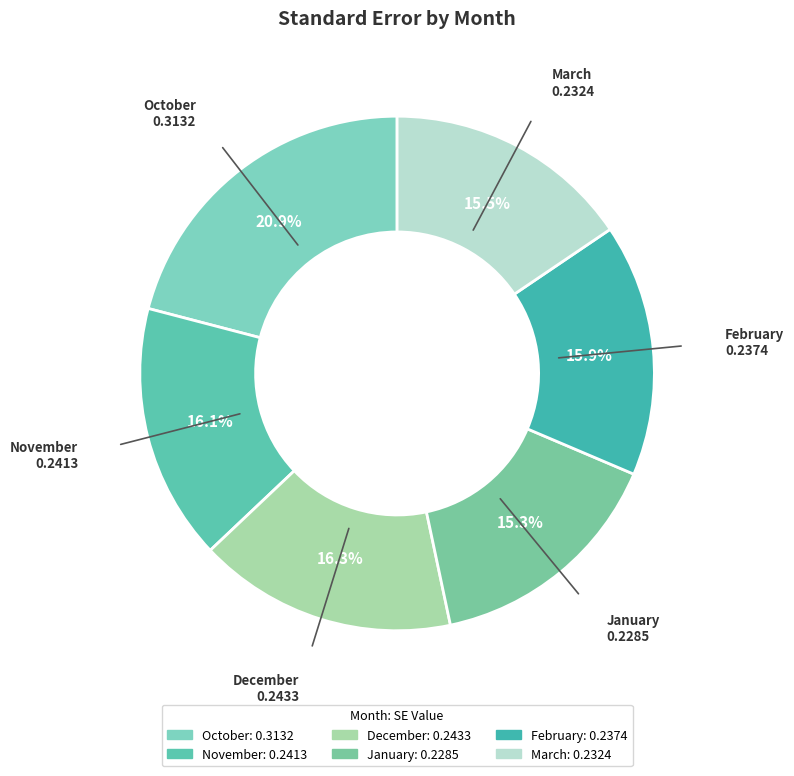

Which has a higher value, February or January?

February